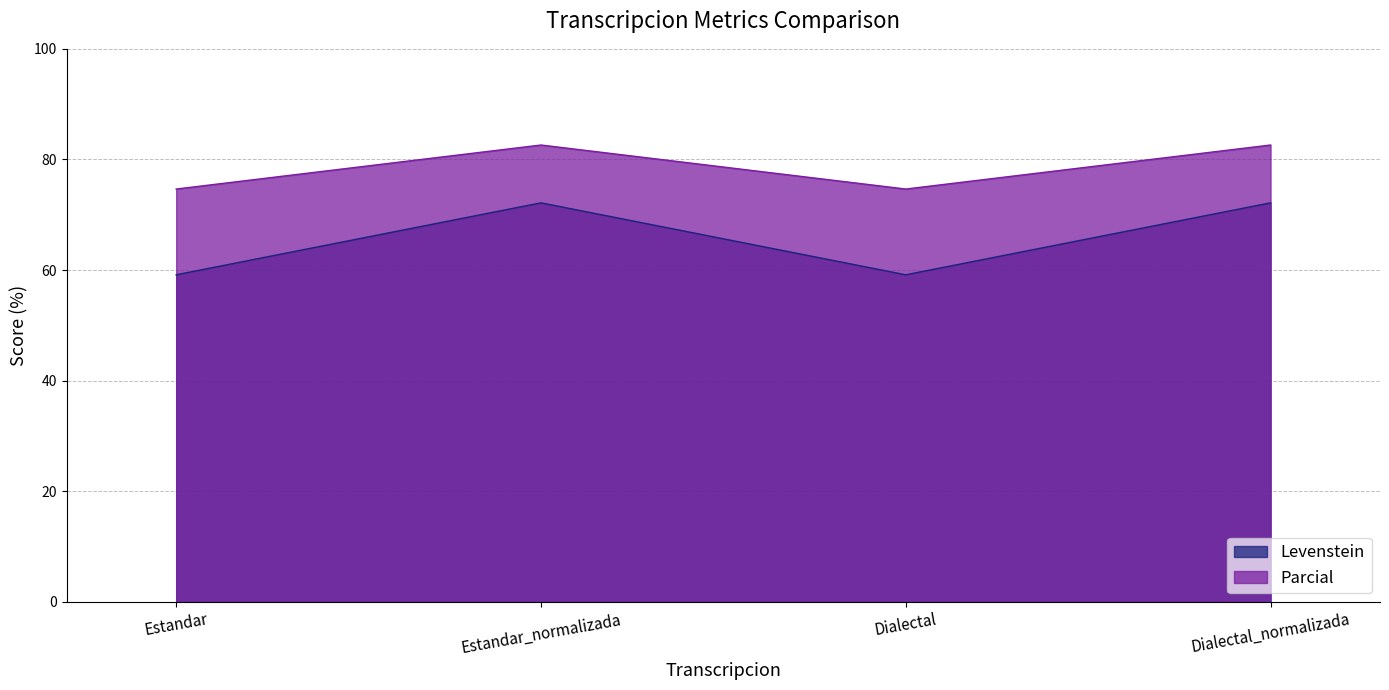

How many series are shown in this chart?

2